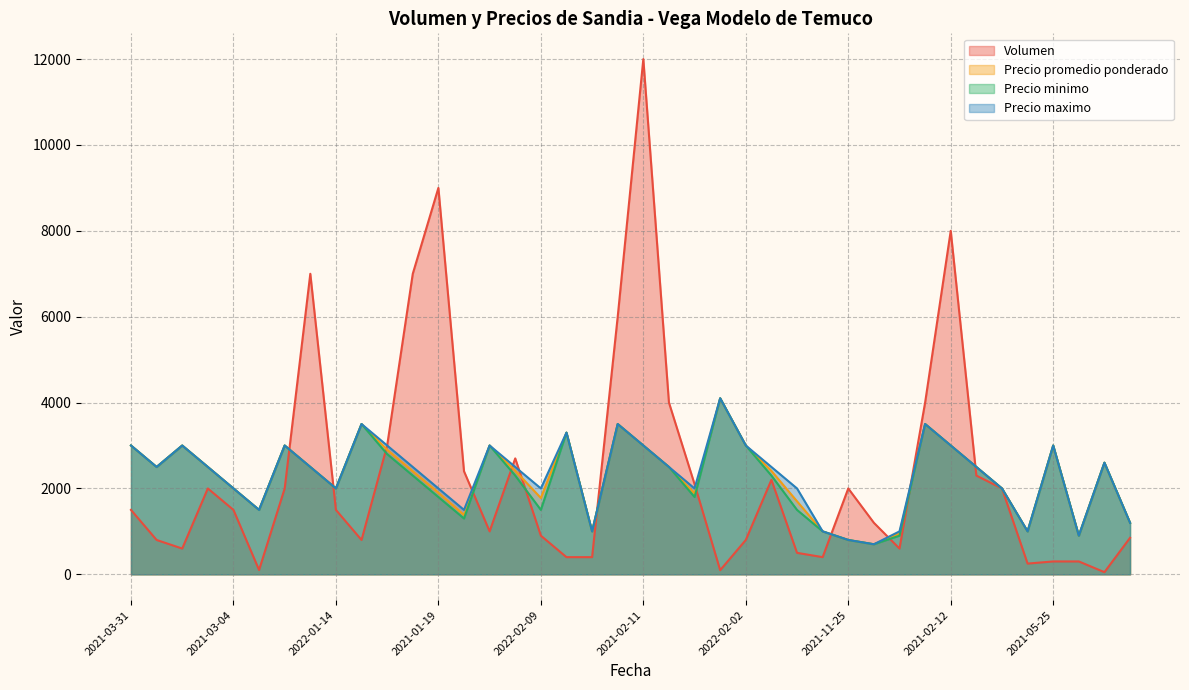

At which category is the sum across all series the highest?

2021-02-11